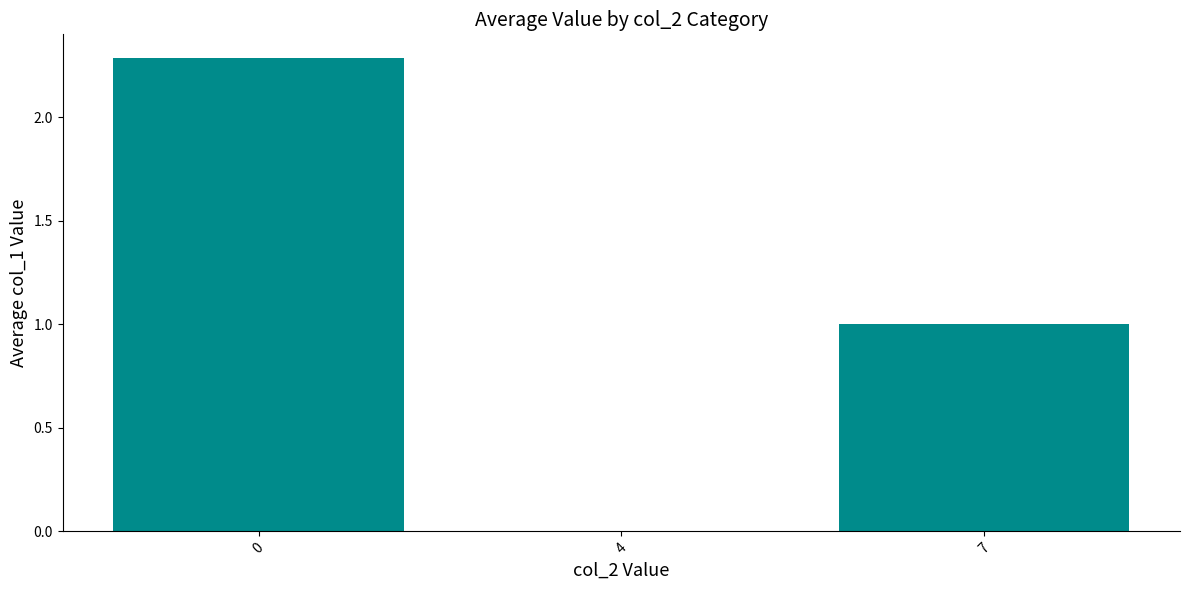

Is it true that the value at 7 is 1.0?

True